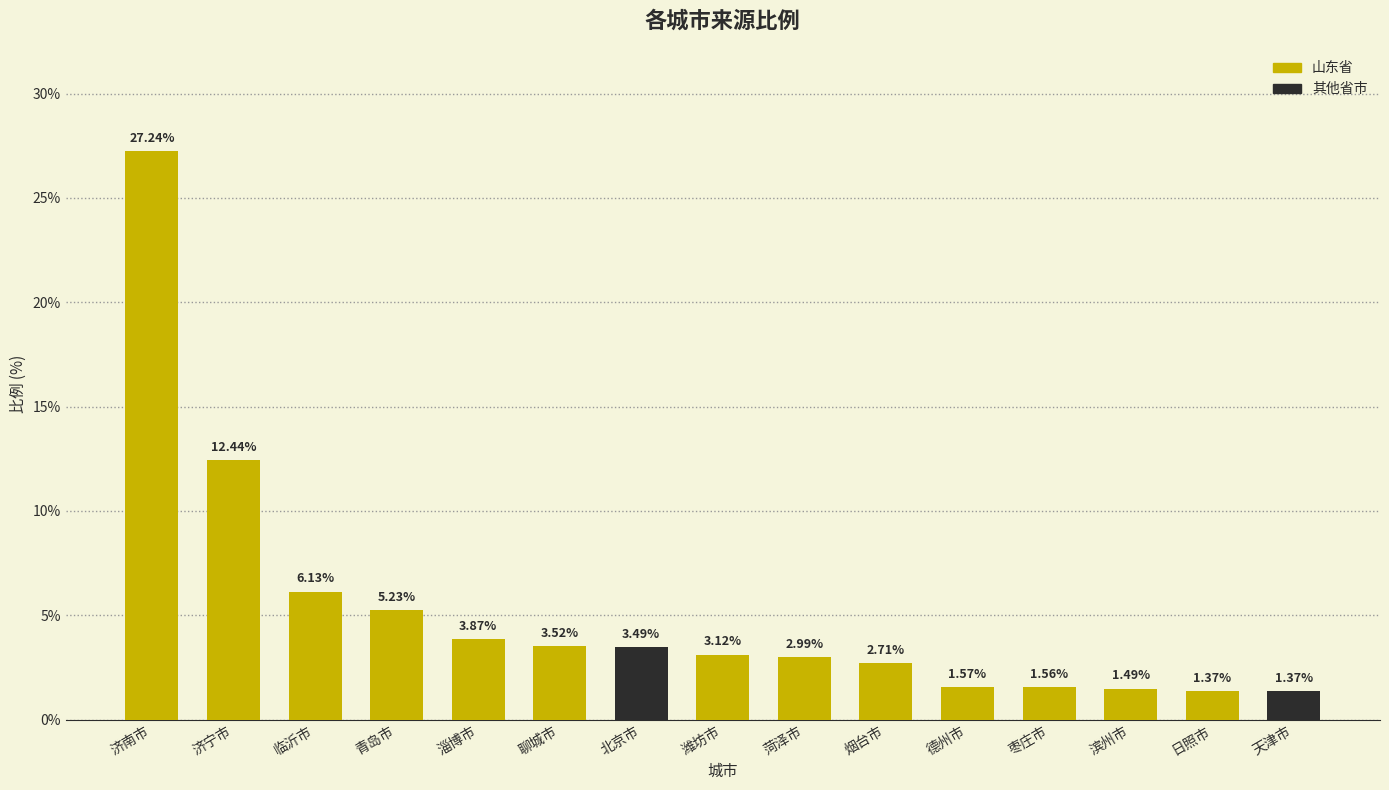

What is the ratio of the value at 菏泽市 to the value at 北京市?

0.9